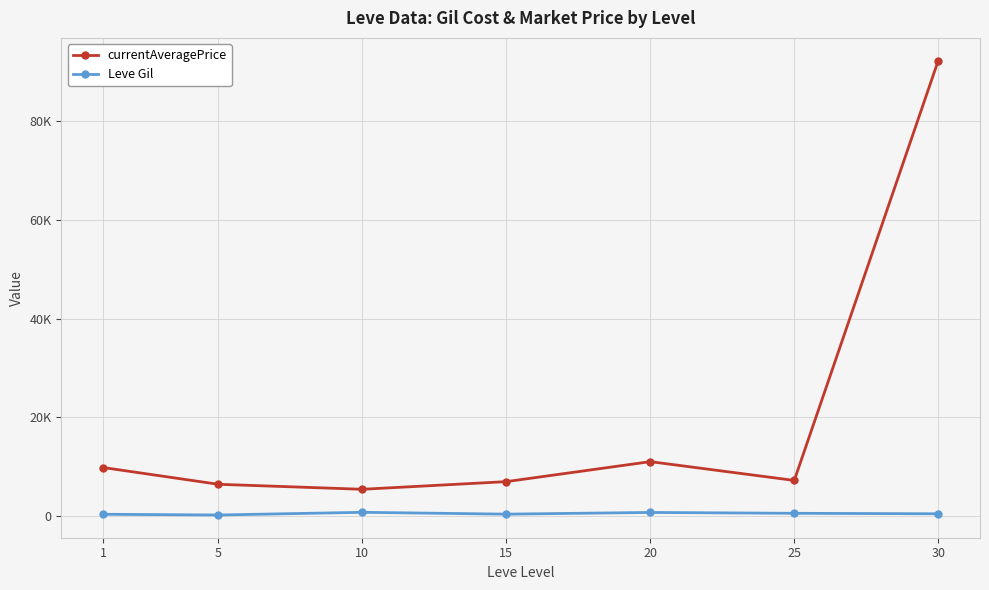

Which series changed the most between 1 and 10?

currentAveragePrice